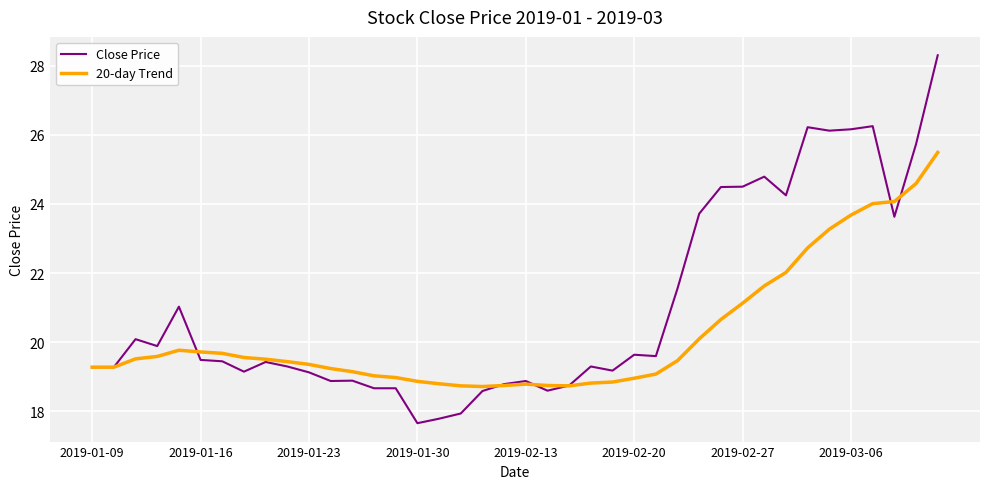

What is the sum of all Close Price values?

841.1